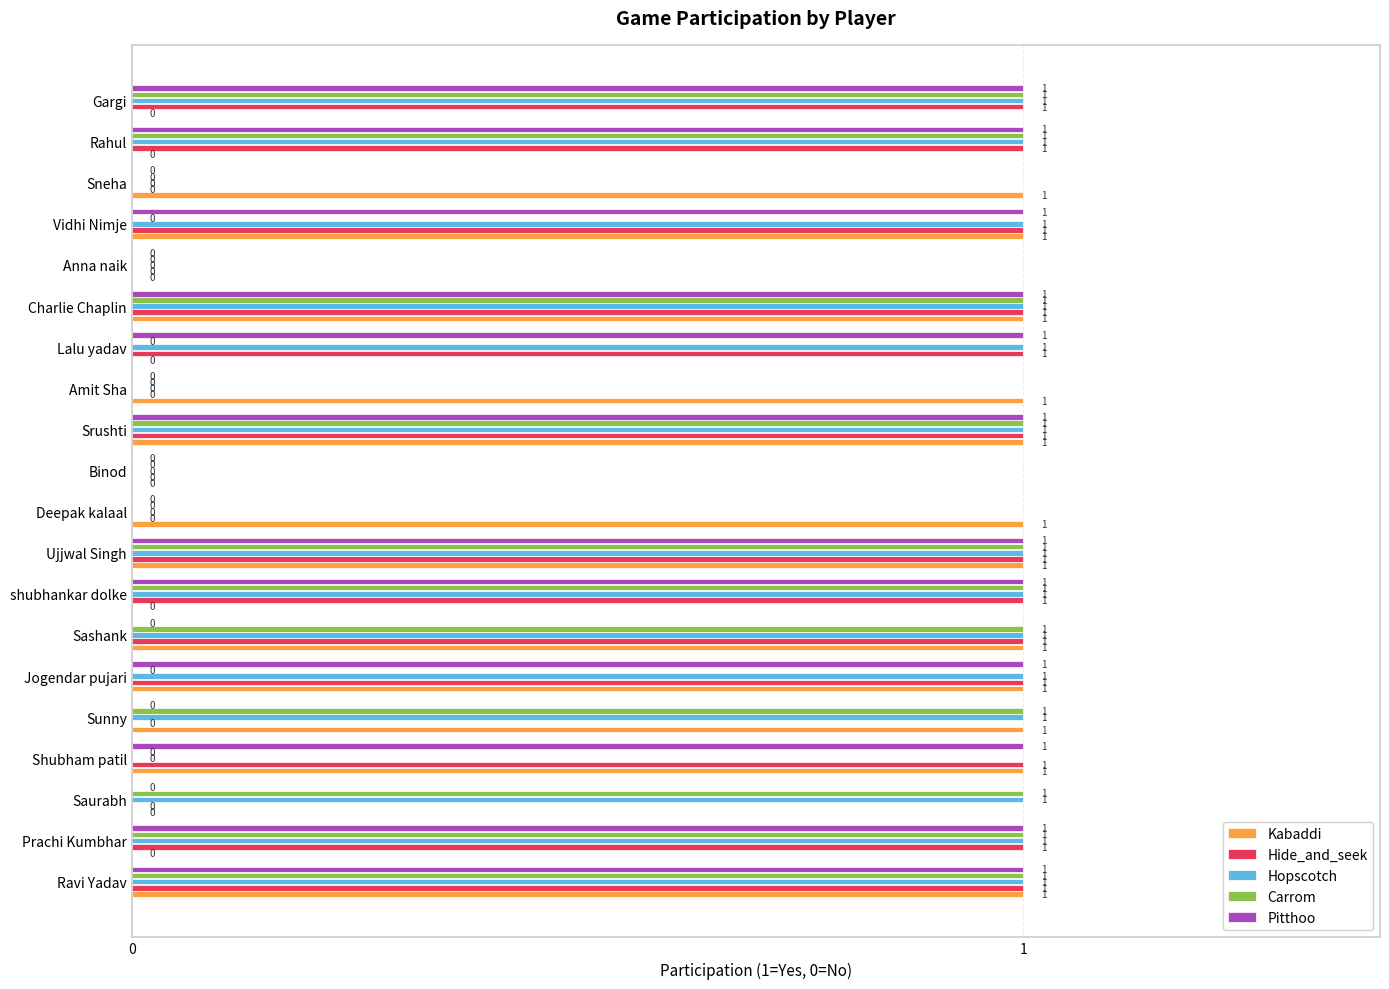

What is the sum of all Hopscotch values?

14